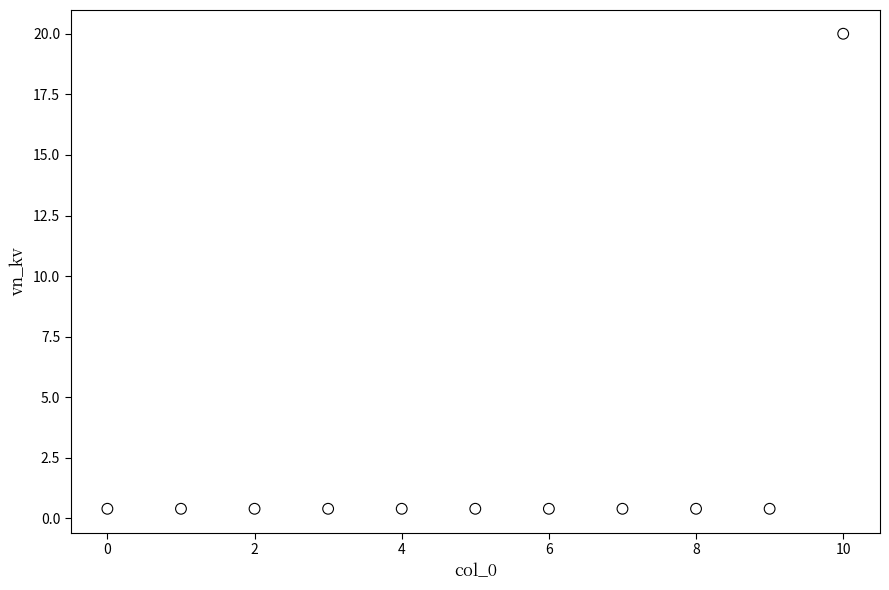

What is the range of Y values (max minus min)?

19.6